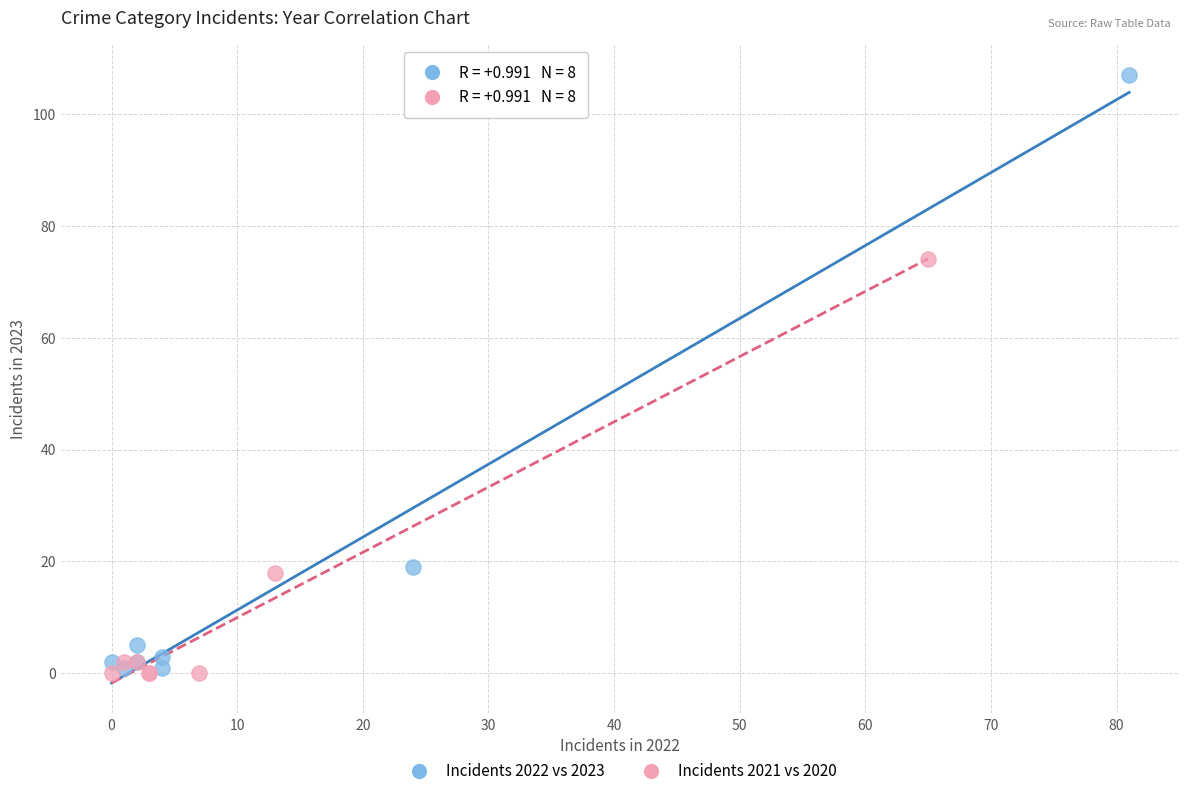

Which series reaches the minimum Y coordinate?

Incidents 2021 vs 2020